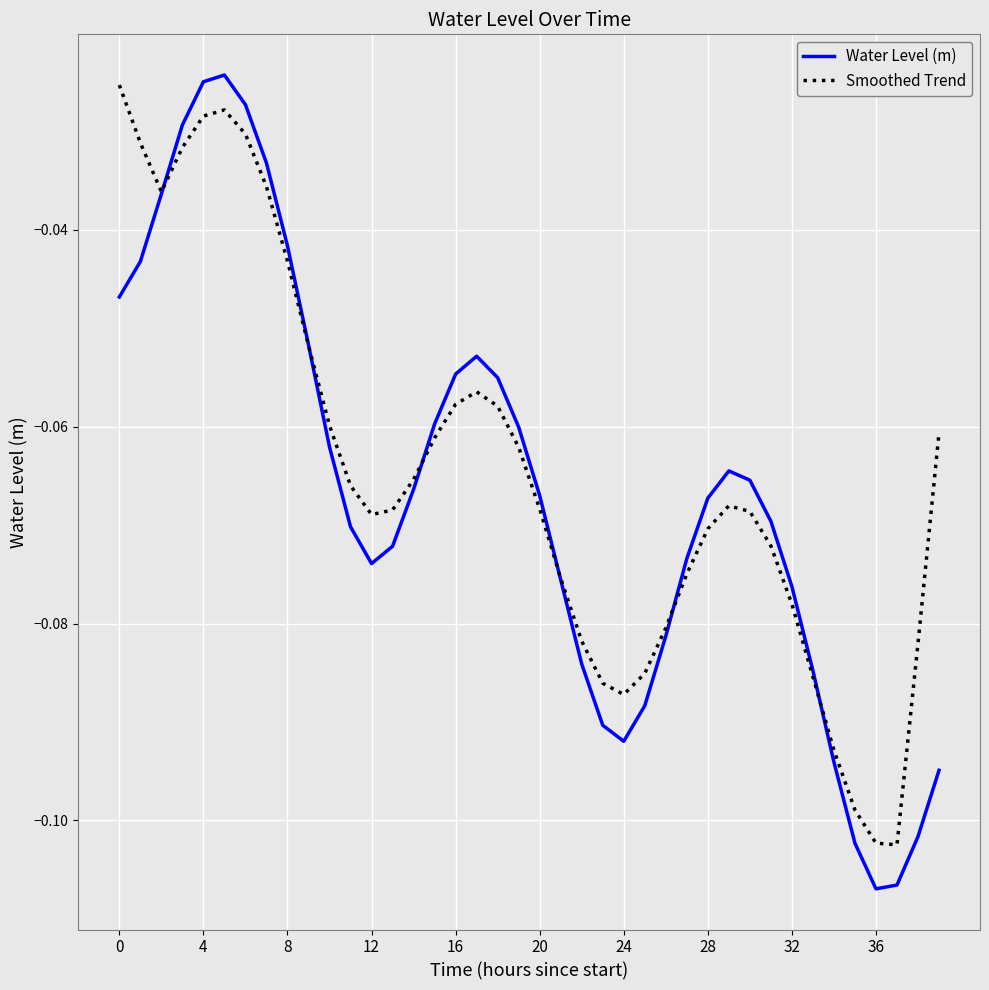

Which series has the largest range (max minus min)?

Water Level (m)